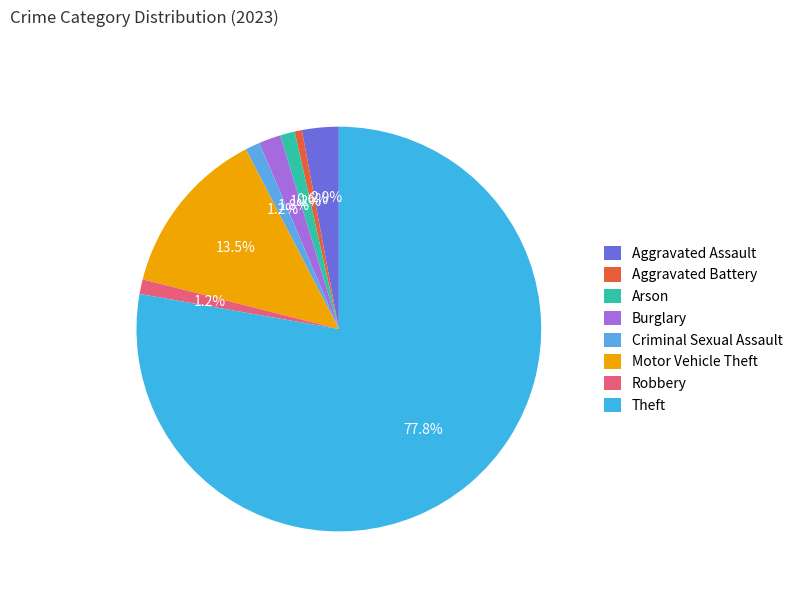

Is there a majority slice in this chart?

Yes